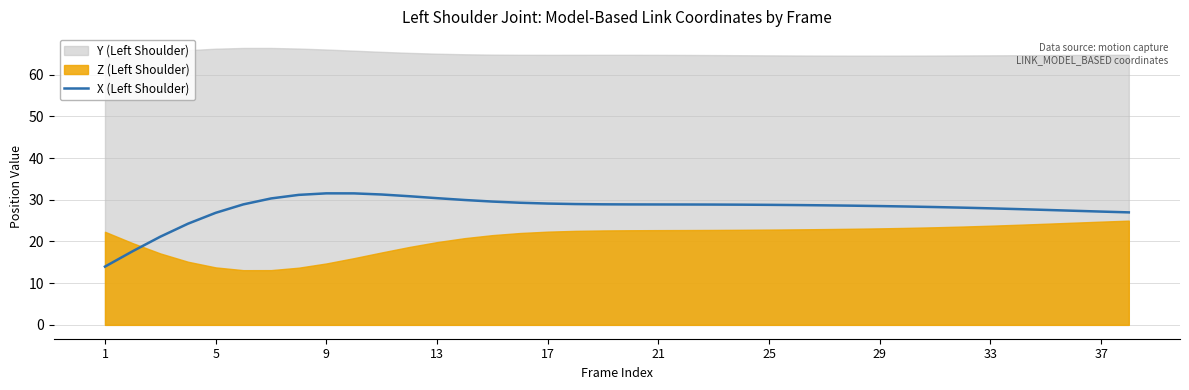

The value of X (Left Shoulder) at 9 is 31.5. True or false?

True